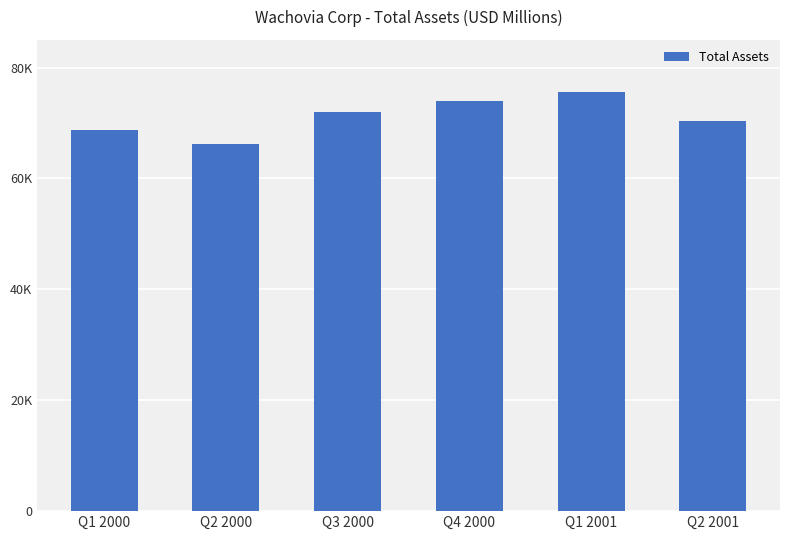

Reading left to right, list all the values displayed in this chart.

Q1 2000=68817.5	Q2 2000=66172.4	Q3 2000=72020.2	Q4 2000=74031.6	Q1 2001=75606.0	Q2 2001=70302.6